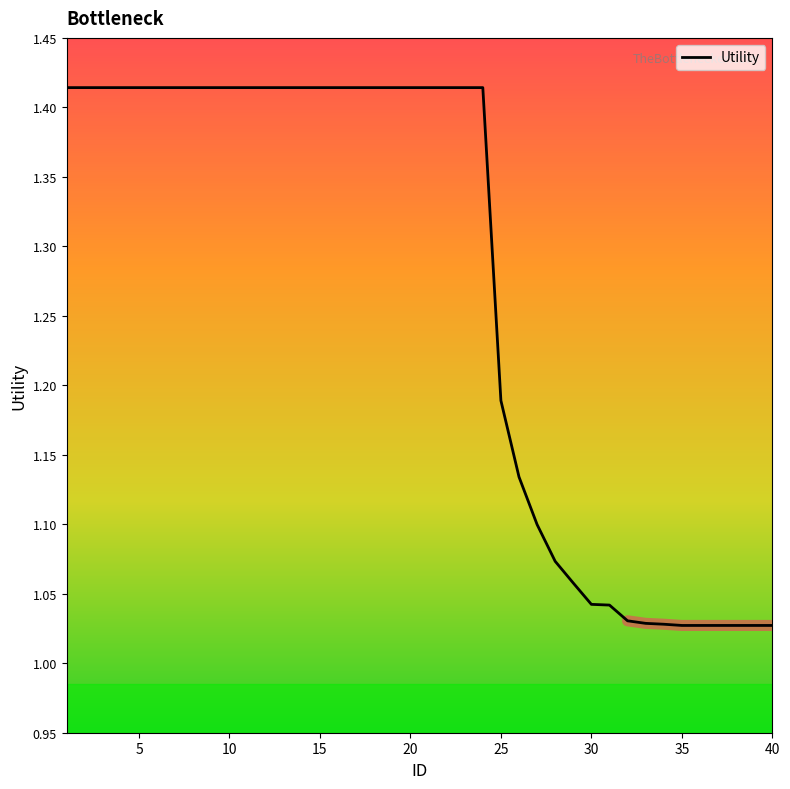

What is the minimum value shown in the chart?

1.0